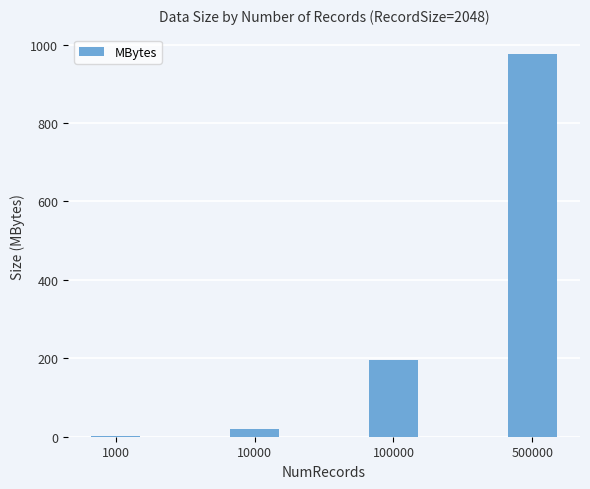

What is the sum of all values?

1193.4